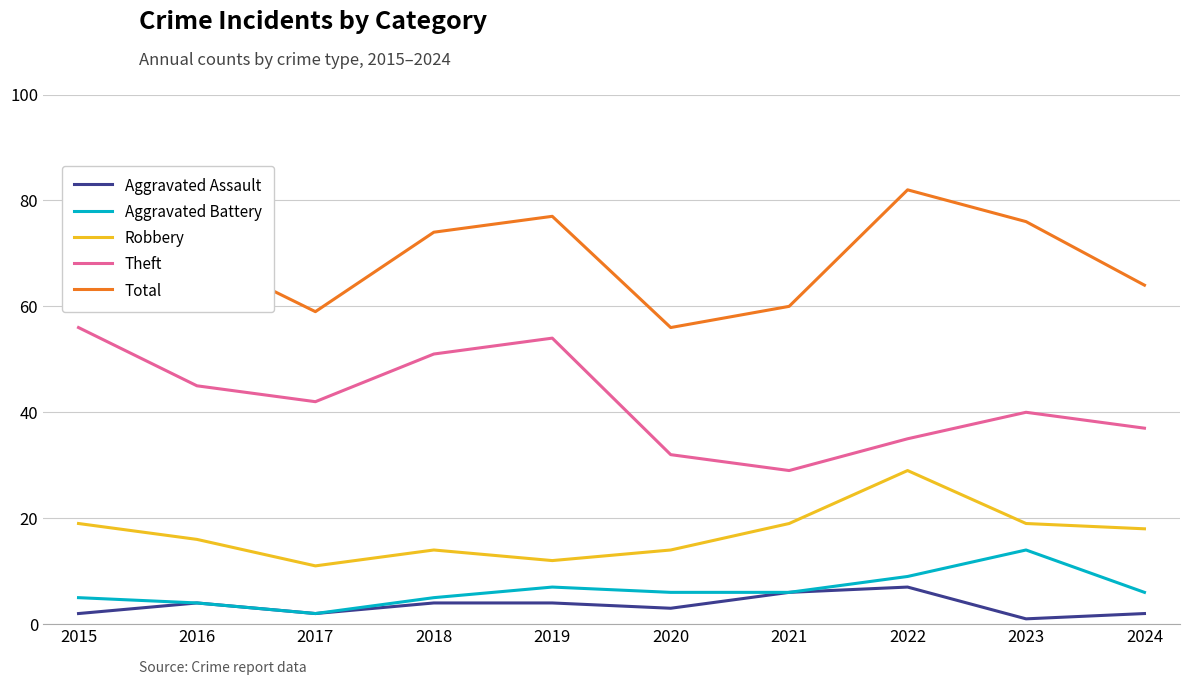

Between 2021 and 2019, which is larger?

2021